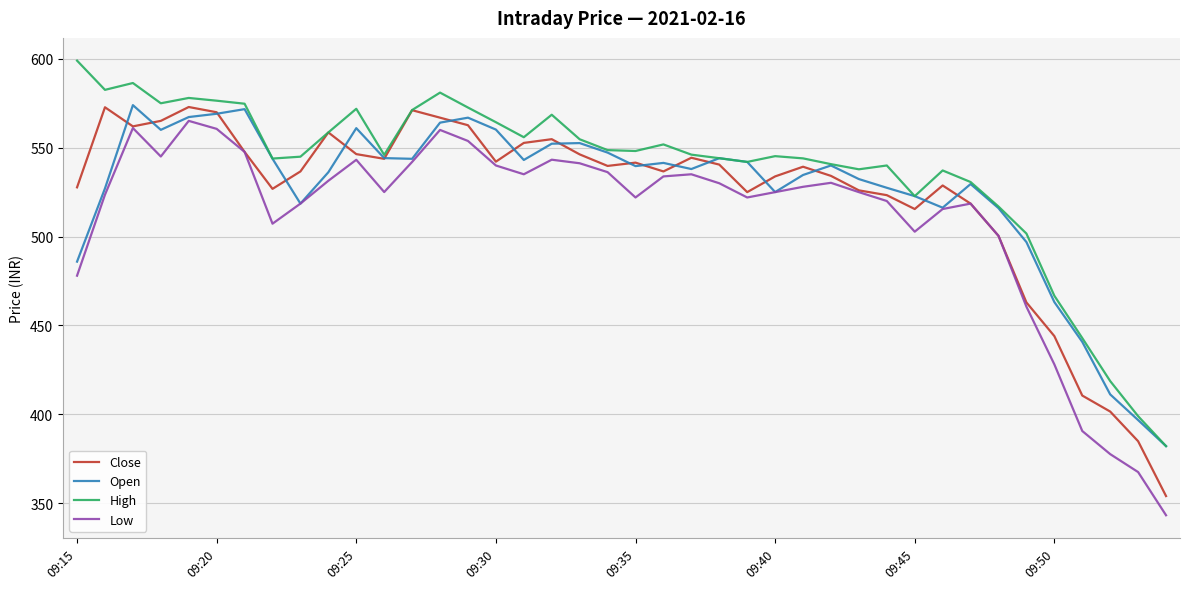

What is the maximum value for Open?

574.0